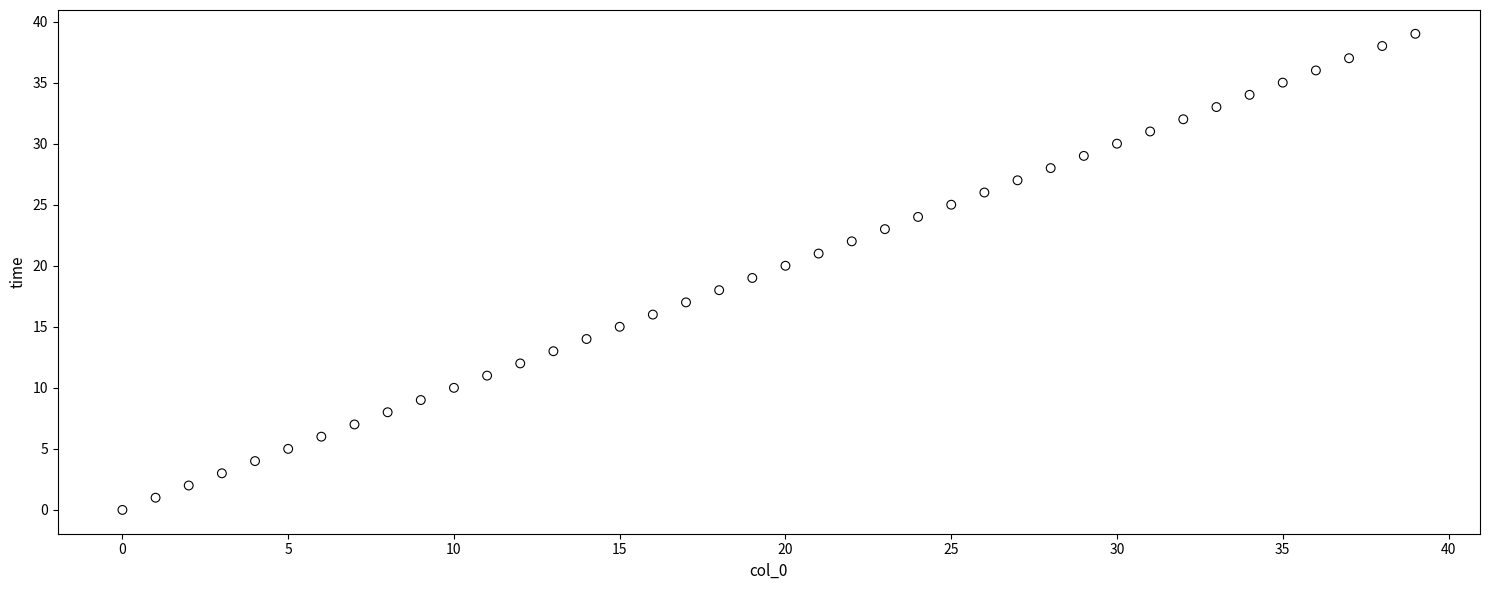

What is the range of Y values (max minus min)?

39